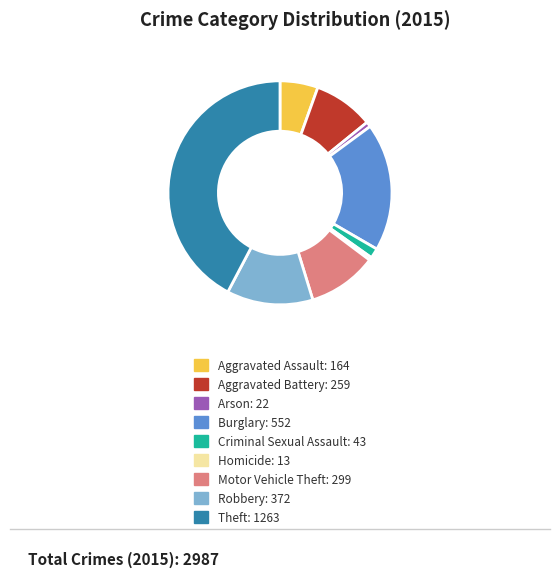

How many slices are in this pie chart?

9